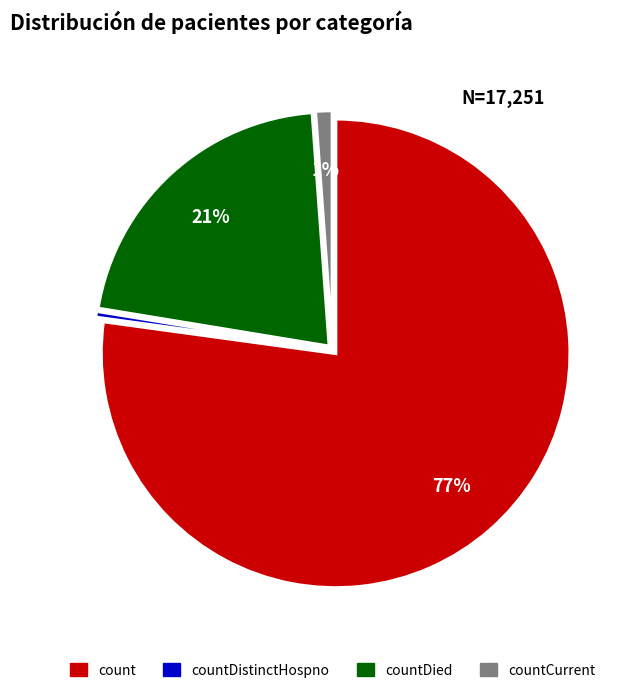

Is there a majority slice in this chart?

Yes